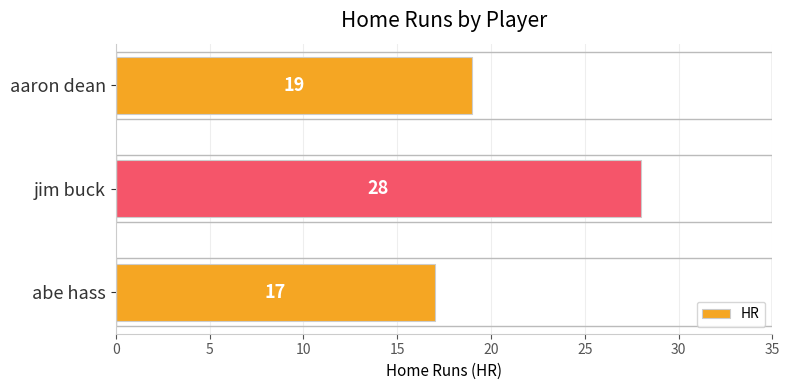

What is the change in value from jim buck to aaron dean?

-9